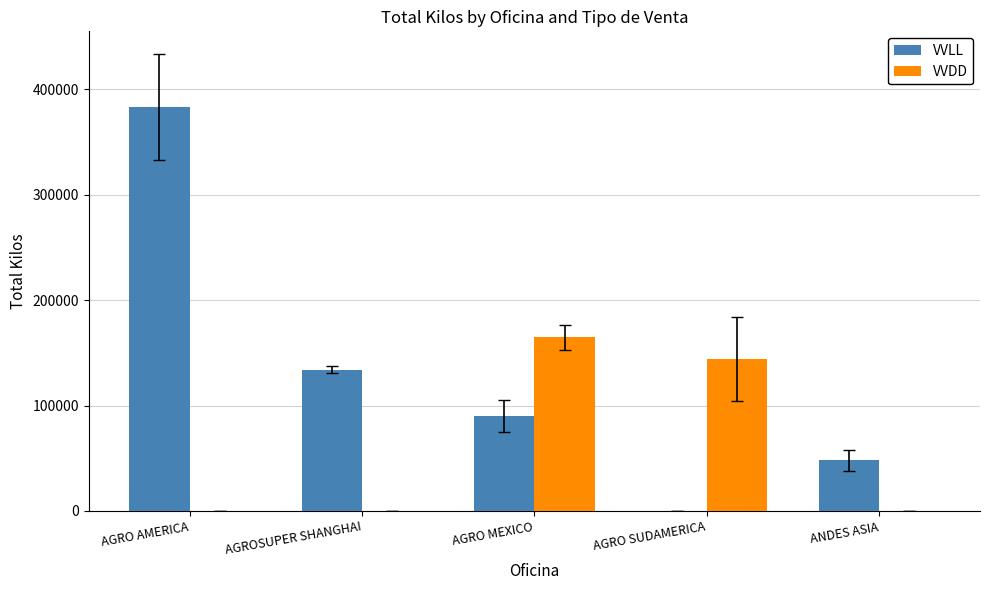

Which series has the largest range (max minus min)?

VVLL